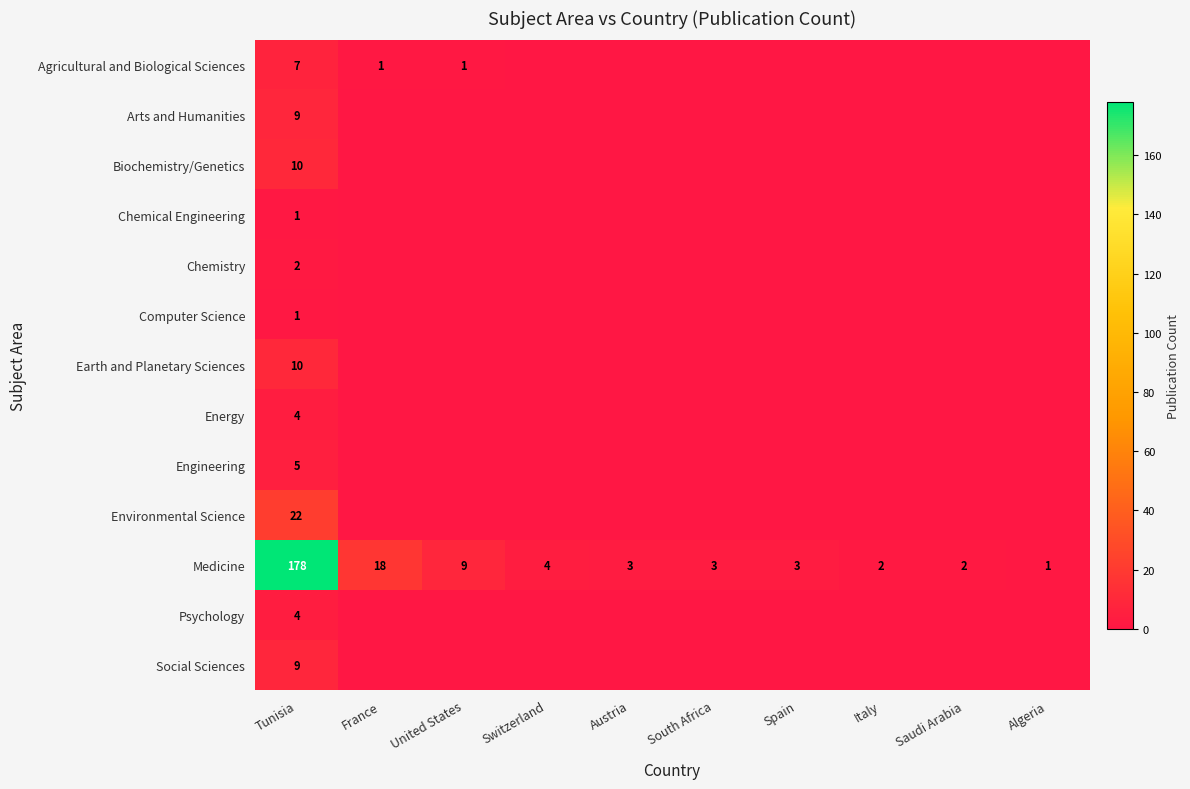

What value does the Medicine series have at France?

18